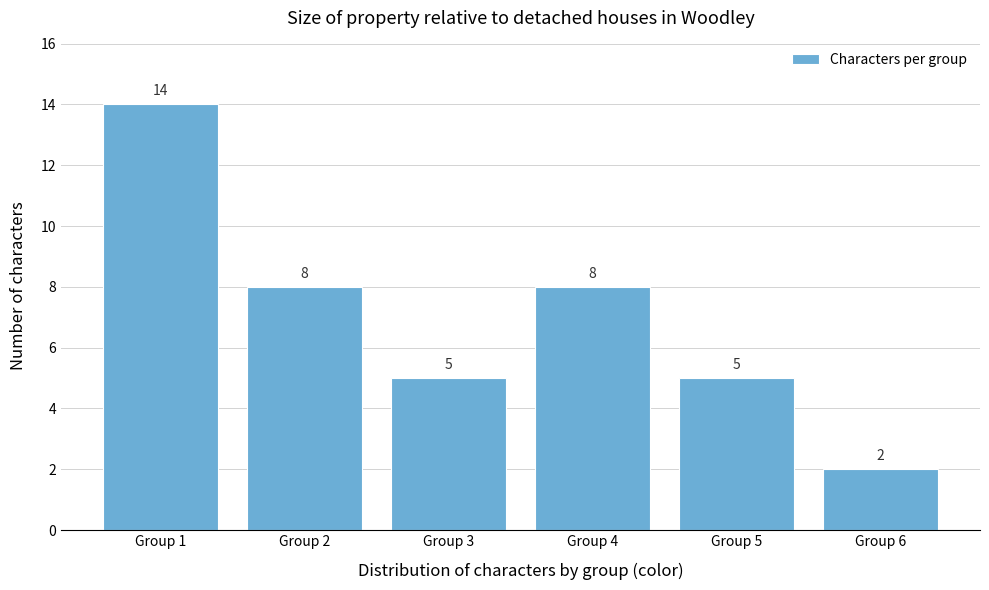

Reading right to left, list all the values displayed in this chart.

2	5	8	5	8	14